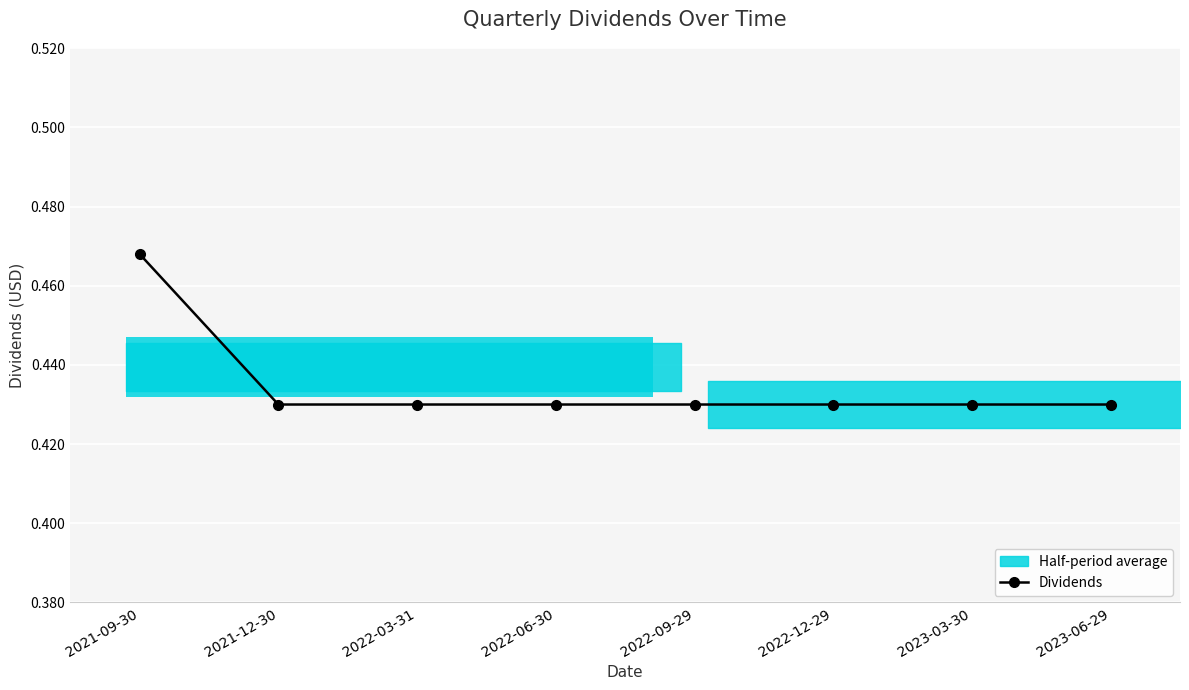

Reading left to right, what are all the values shown in this chart?

0.5	0.4	0.4	0.4	0.4	0.4	0.4	0.4